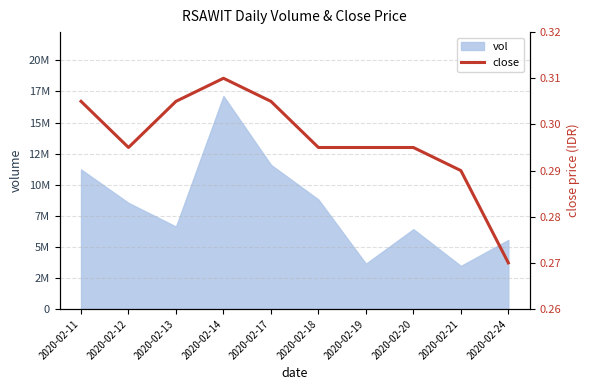

The chart shows a value of 0.3 at 2020-02-19. True or false?

True